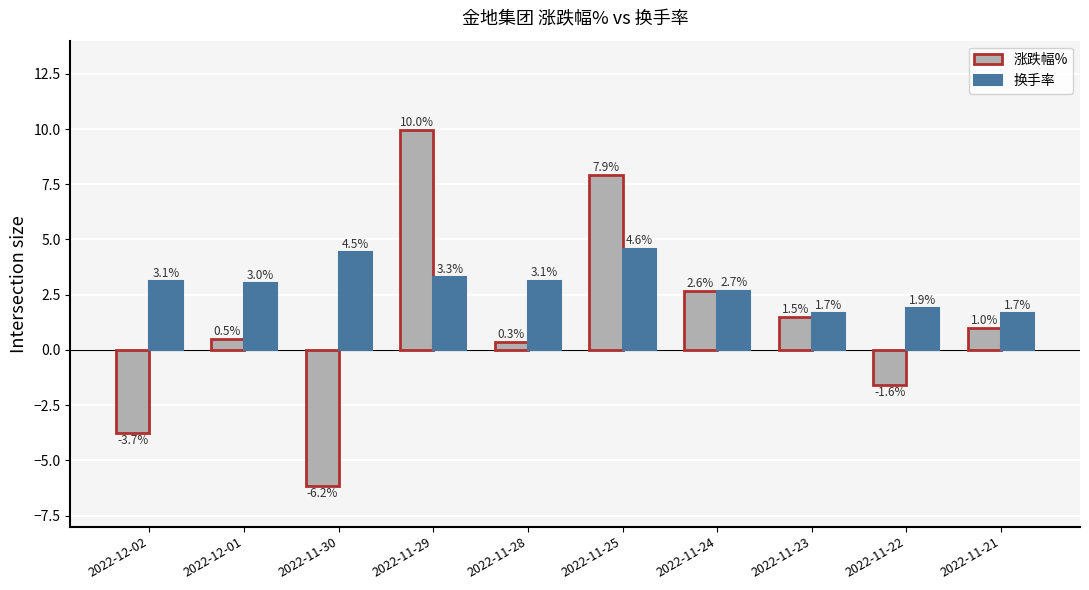

What position from the left is 2022-12-01?

2